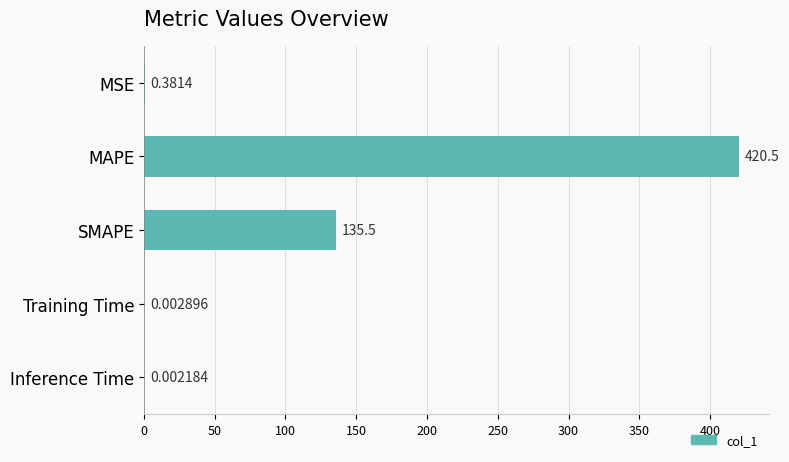

Between SMAPE and Inference Time, which is larger?

SMAPE